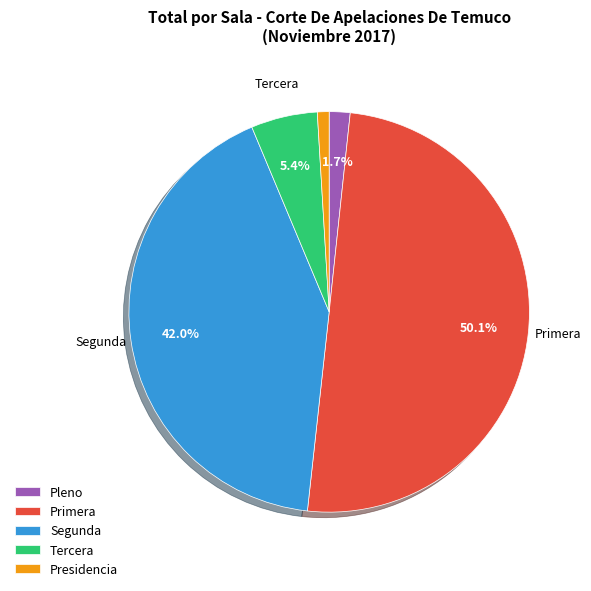

Is it true that Primera is 64% of the pie?

False